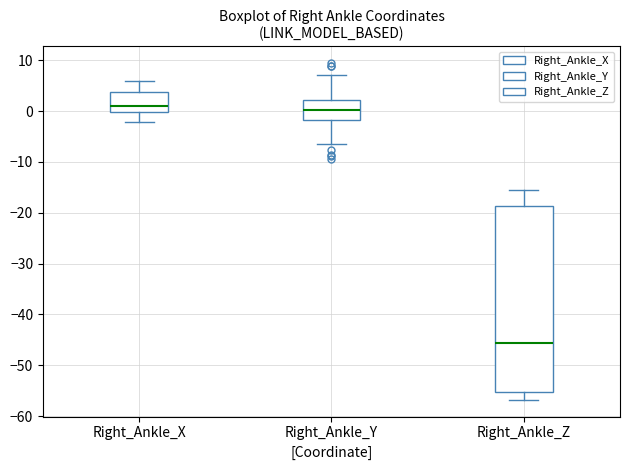

Where does the median line of the box for Right_Ankle_Y sit on the y-axis? The values are not printed on the chart, so give them approximately, as read against the axis.

0